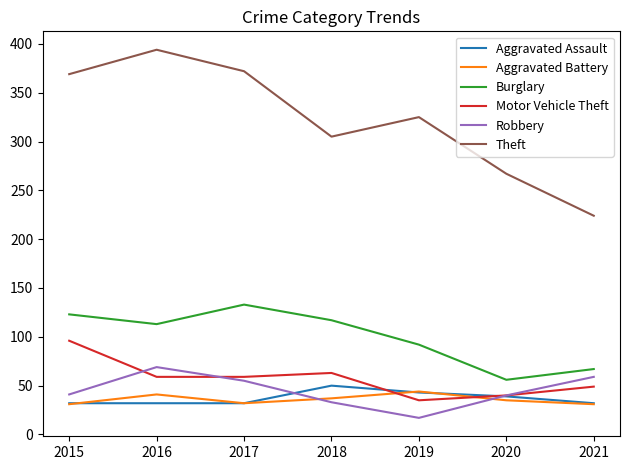

What is the total value across all series at 2018?

605